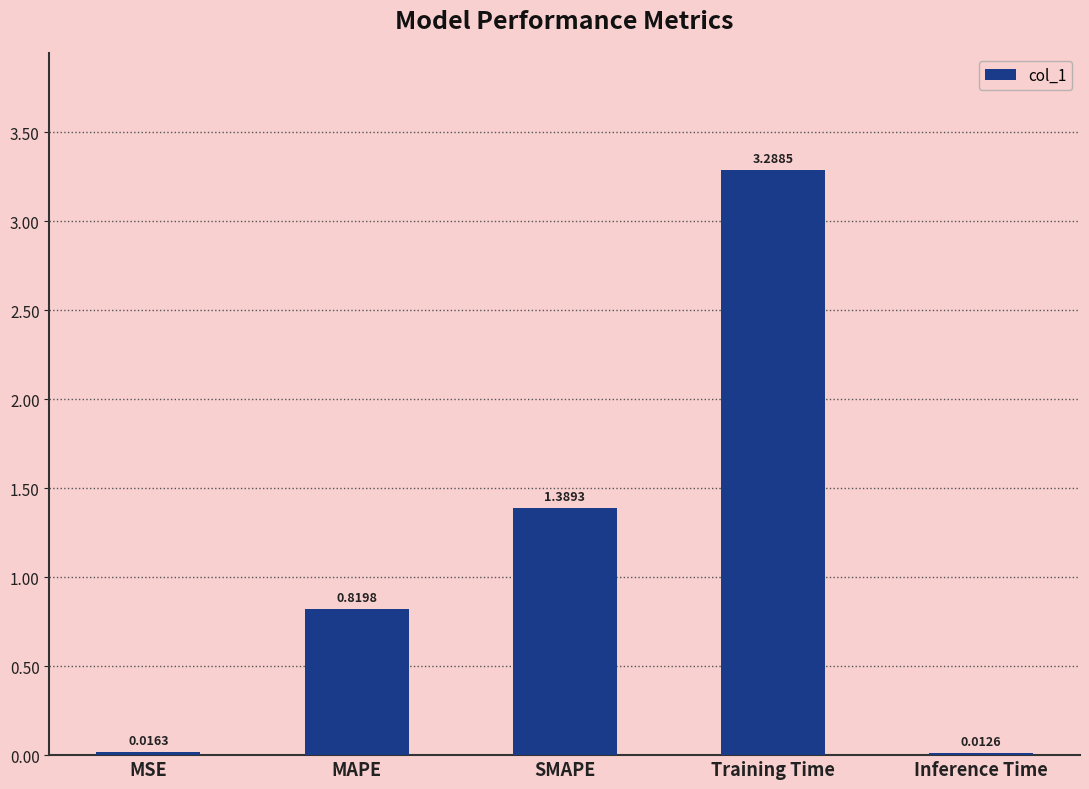

What is the sum of the values at Training Time and Inference Time?

3.3